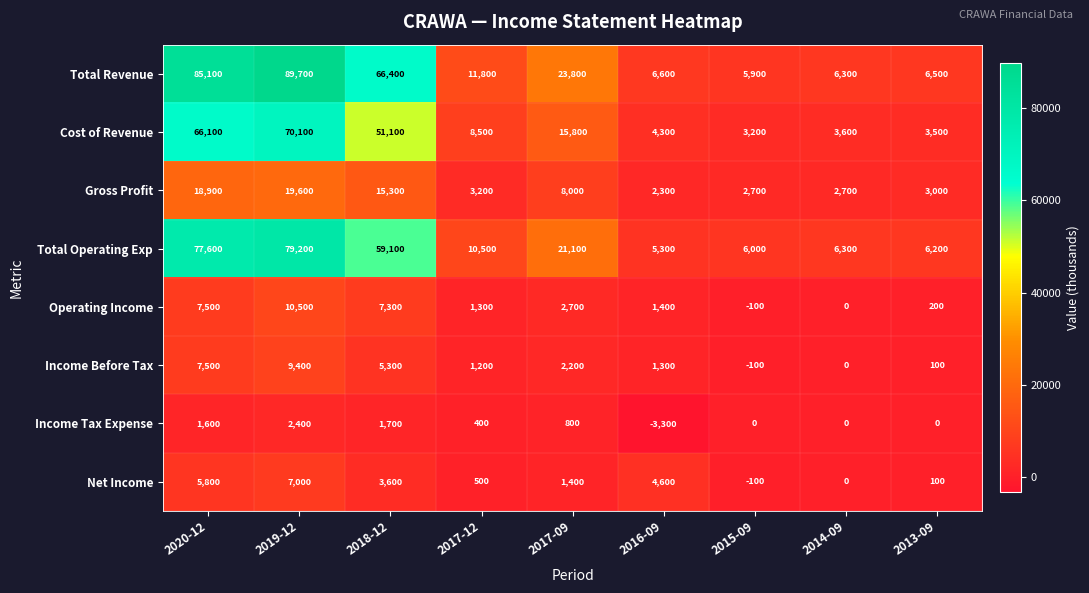

What is the difference between the maximum and minimum values in the Gross Profit series?

17300